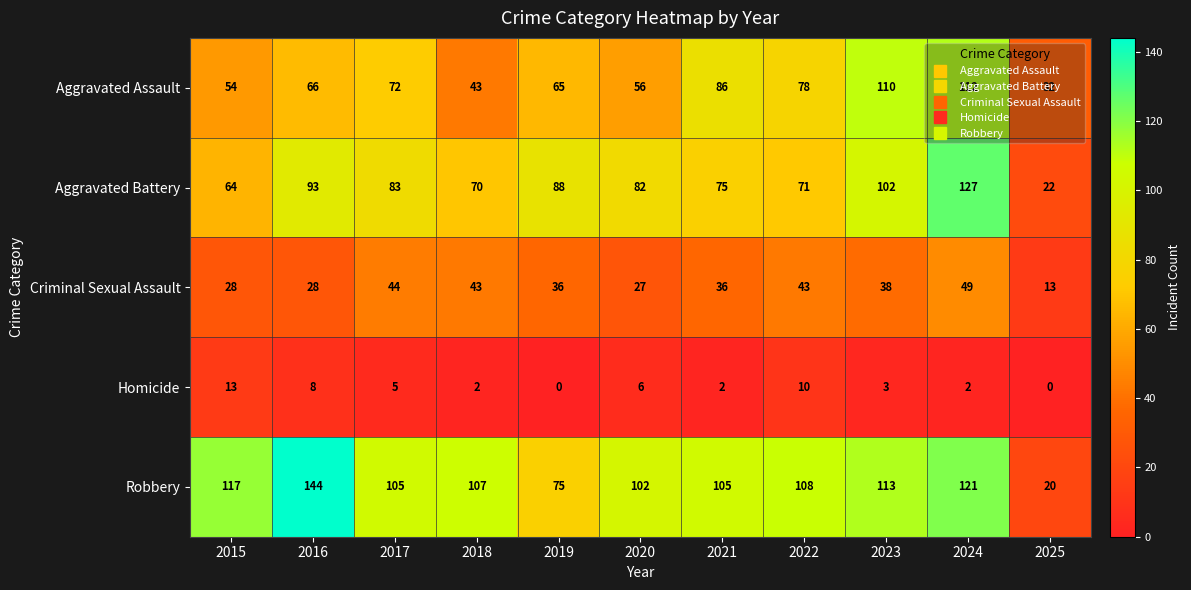

Between 2017 and 2020, which series saw the biggest shift?

Criminal Sexual Assault